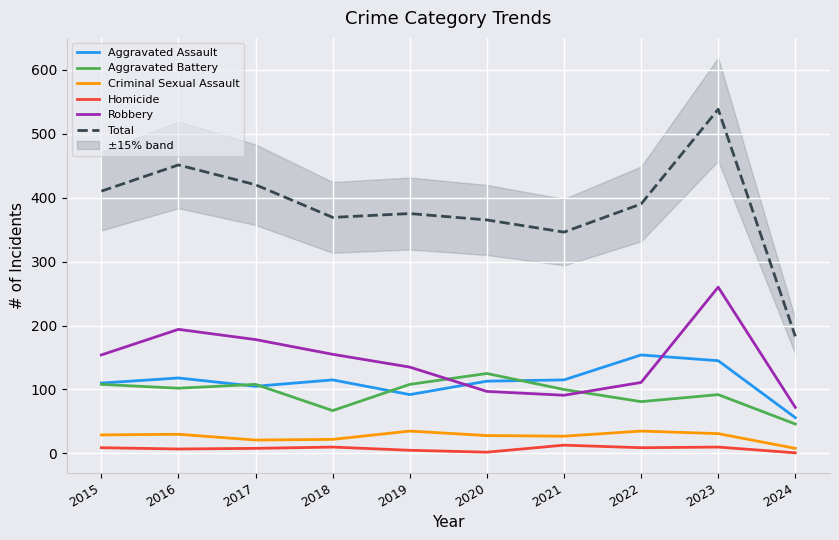

What is the value of the Homicide point at the 6th from the left?

2